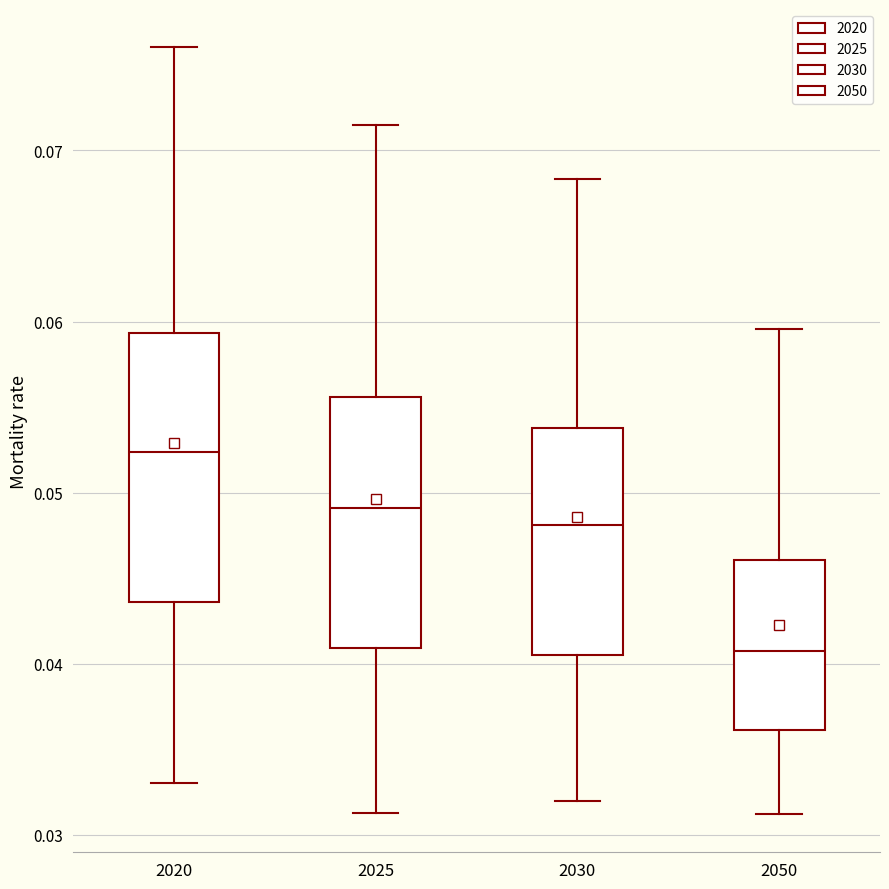

Reading left to right, transcribe this box plot: for each box, give where its median line is, the range the box spans, and where its two whiskers end, as read against the y-axis. The values are not printed on the chart, so give them approximately, as read against the axis.

2020: median 0.052, box 0.044 to 0.059, whiskers 0.033 to 0.076
2025: median 0.049, box 0.041 to 0.056, whiskers 0.031 to 0.071
2030: median 0.048, box 0.041 to 0.054, whiskers 0.032 to 0.068
2050: median 0.041, box 0.036 to 0.046, whiskers 0.031 to 0.060